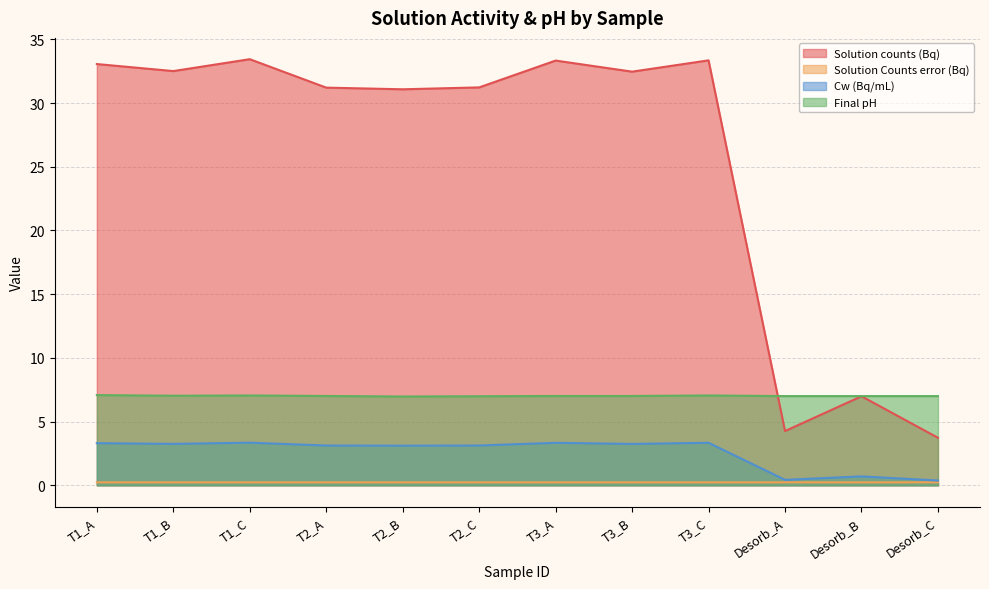

Reading left to right, what are all the values shown in this chart?

Solution counts (Bq): 33.1	32.5	33.4	31.2	31.1	31.2	33.3	32.5	33.4	4.3	7.0	3.7
Solution Counts error (Bq): 0.2	0.2	0.2	0.2	0.2	0.2	0.2	0.2	0.2	0.2	0.2	0.2
Cw (Bq/mL): 3.3	3.3	3.3	3.1	3.1	3.1	3.3	3.2	3.3	0.4	0.7	0.4
Final pH: 7.1	7.0	7.0	7.0	7.0	7.0	7.0	7.0	7.0	7.0	7.0	7.0